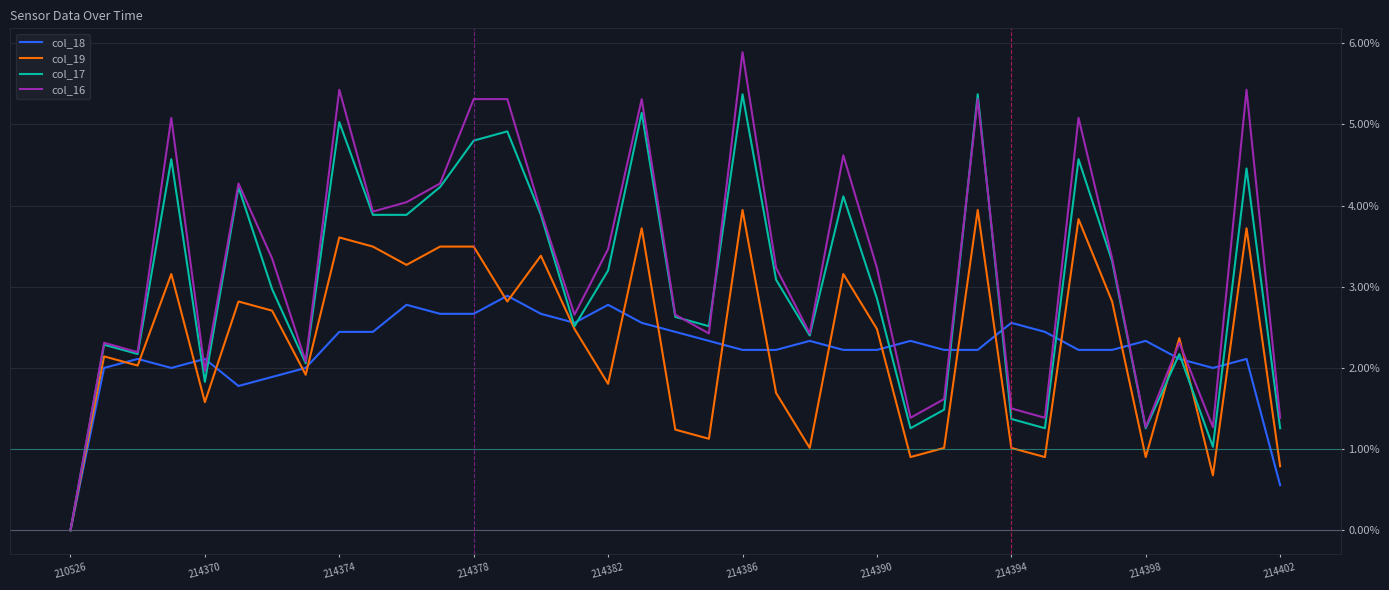

Which series has the largest range (max minus min)?

col_16